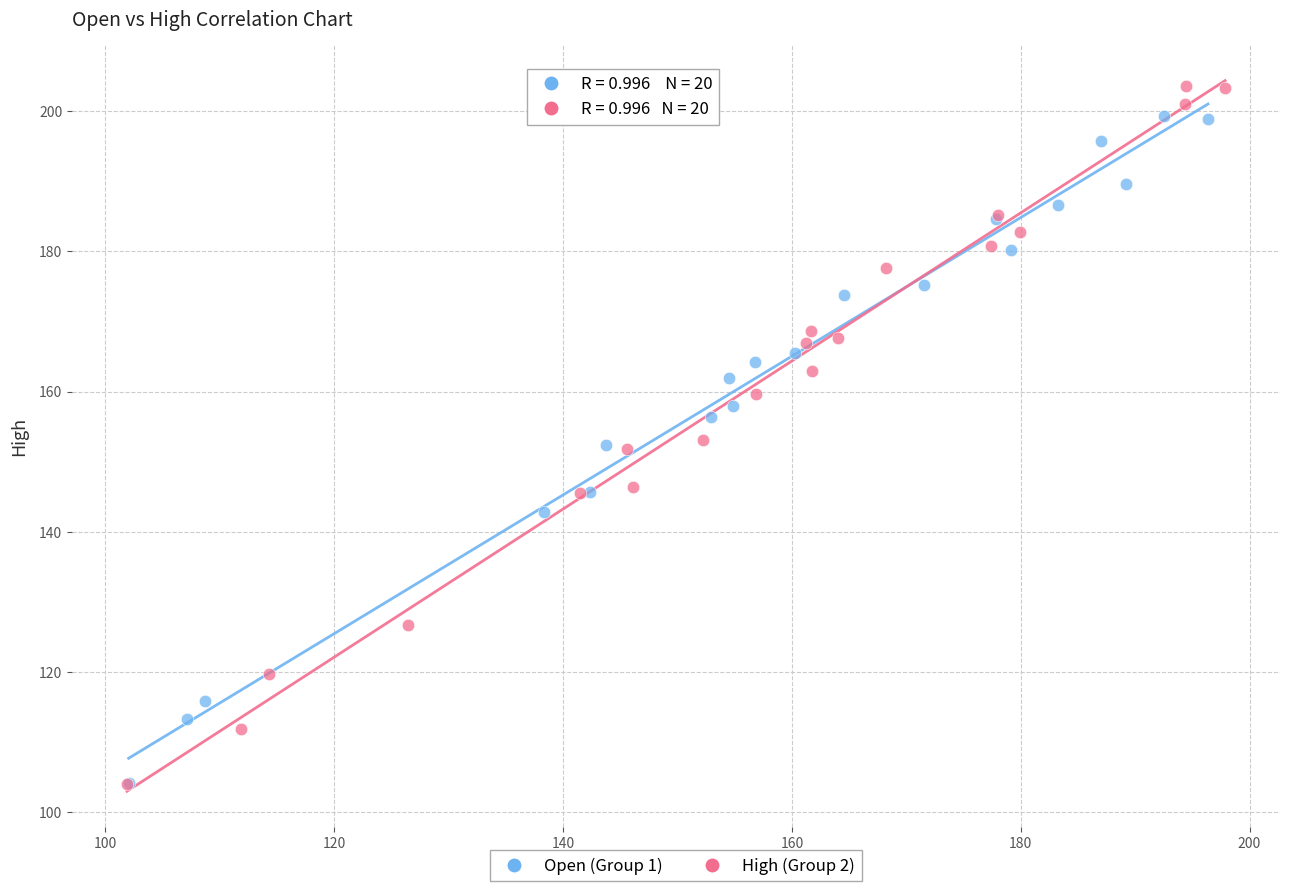

Which series reaches the maximum Y coordinate?

High (Group 2)